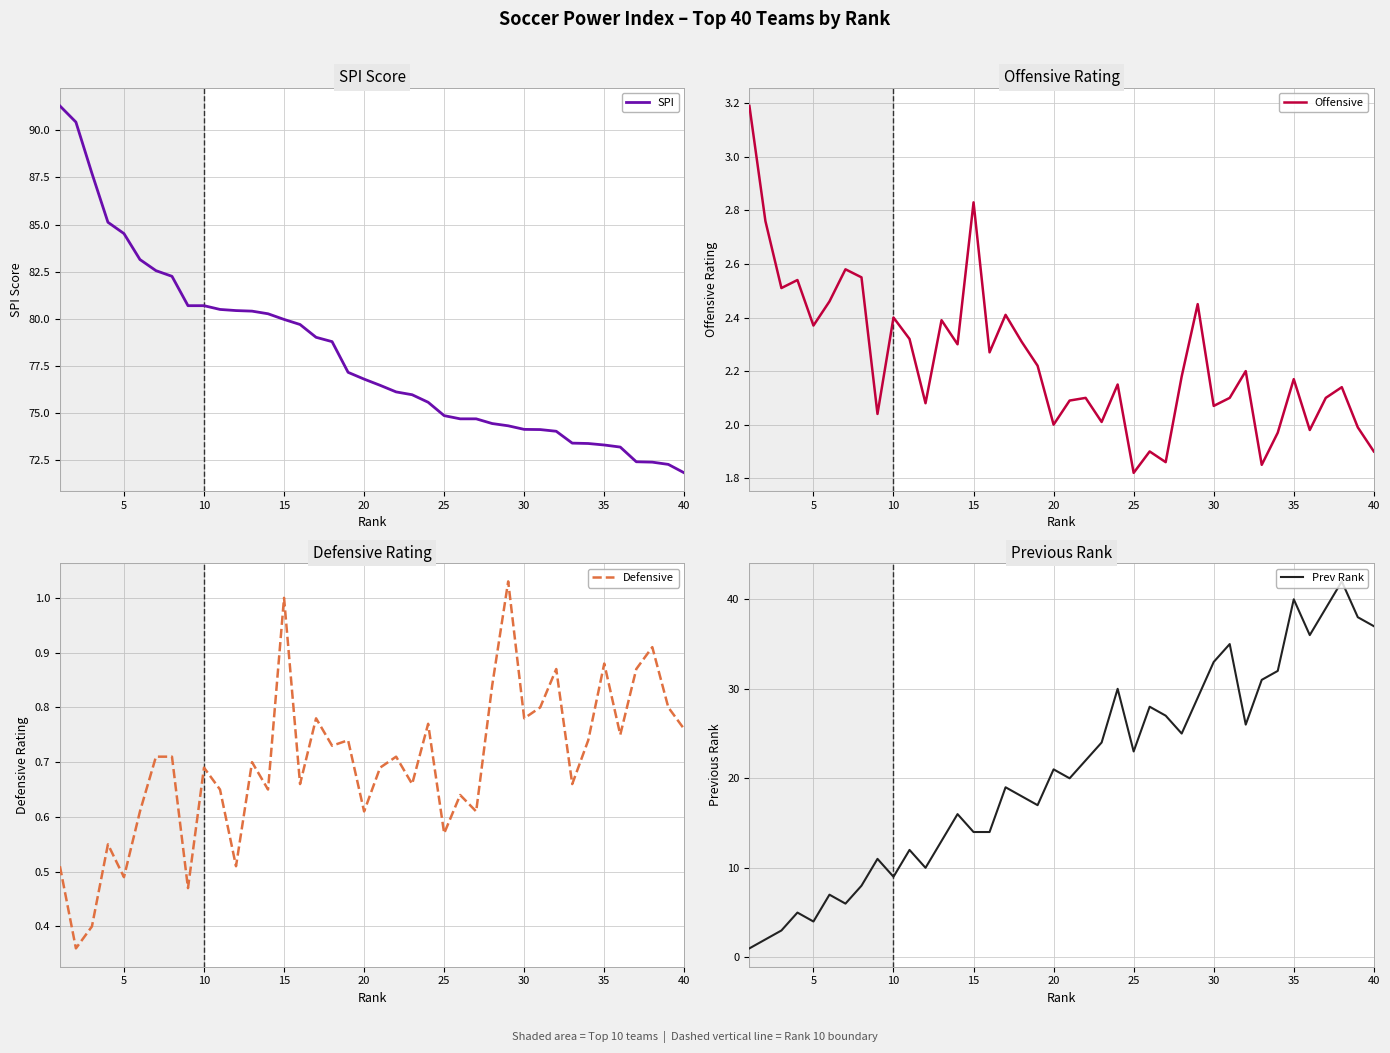

What is the minimum value for Prev Rank?

1